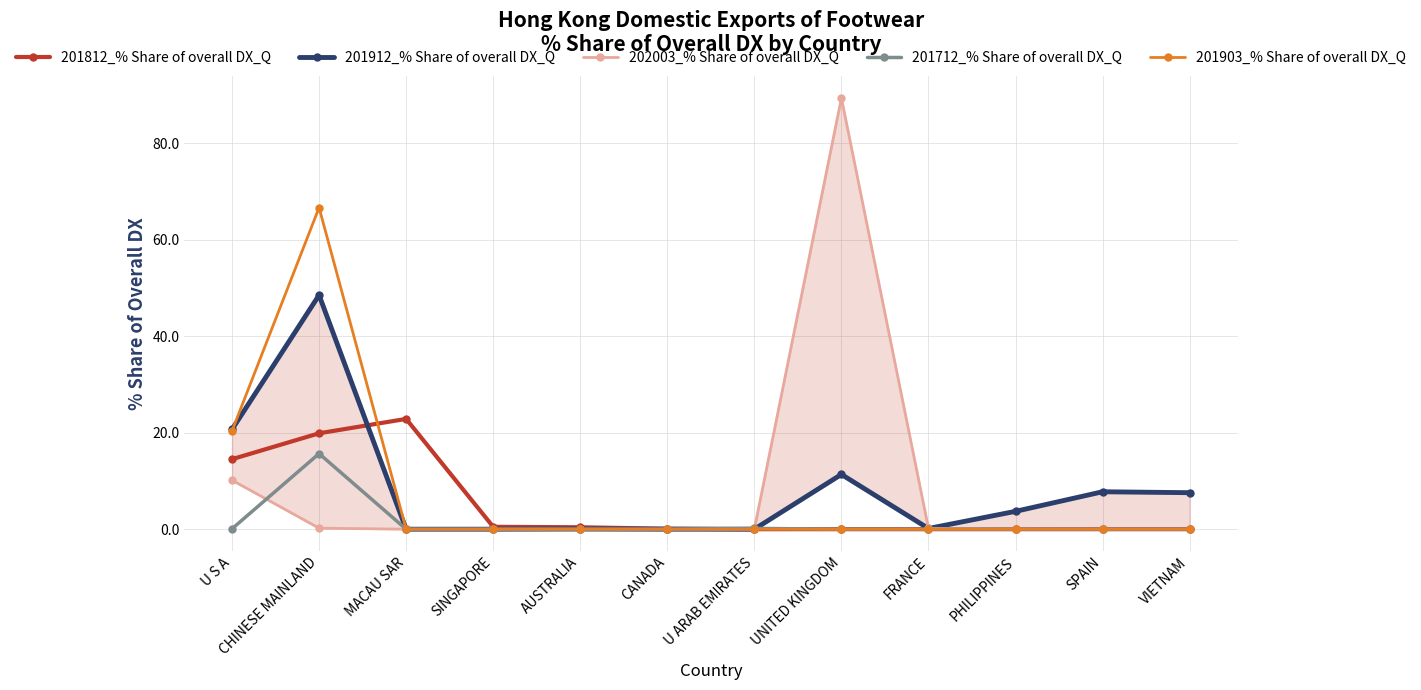

How many values in 201812_% Share of overall DX_Q are above zero?

6